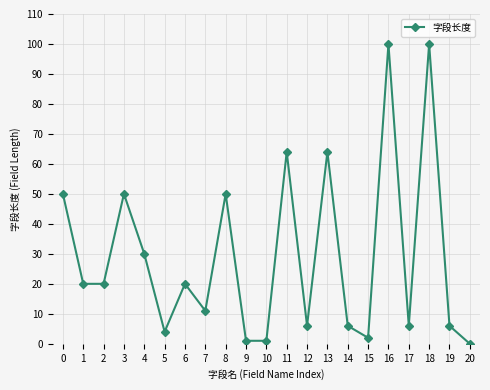

Is it true that the value at 13 is 64?

True